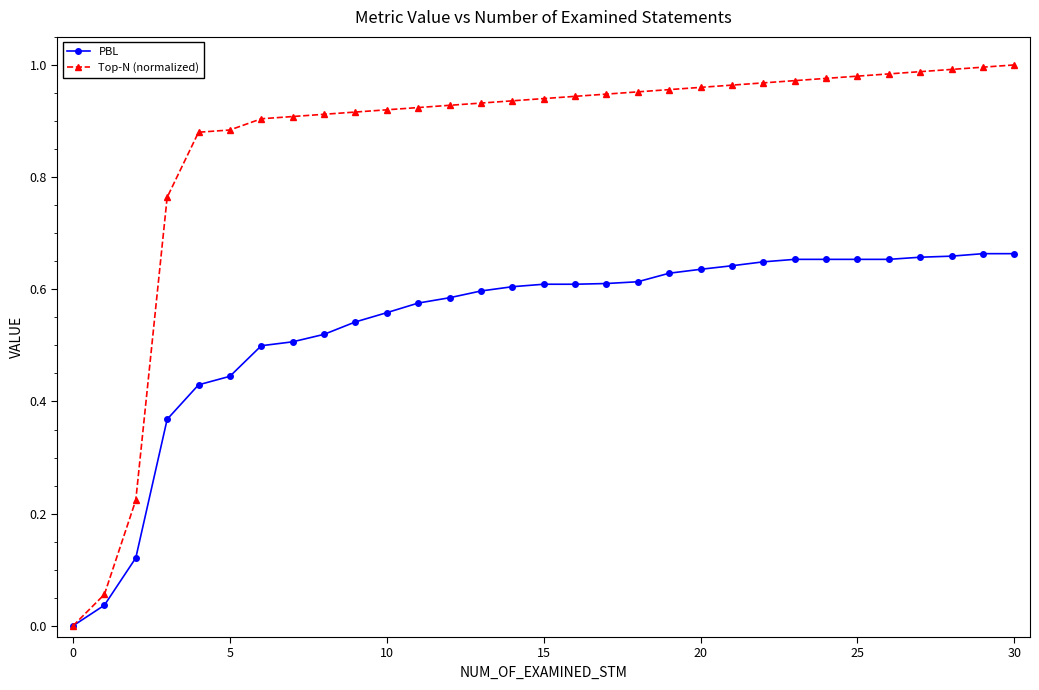

Which series has the largest range (max minus min)?

Top-N (normalized)